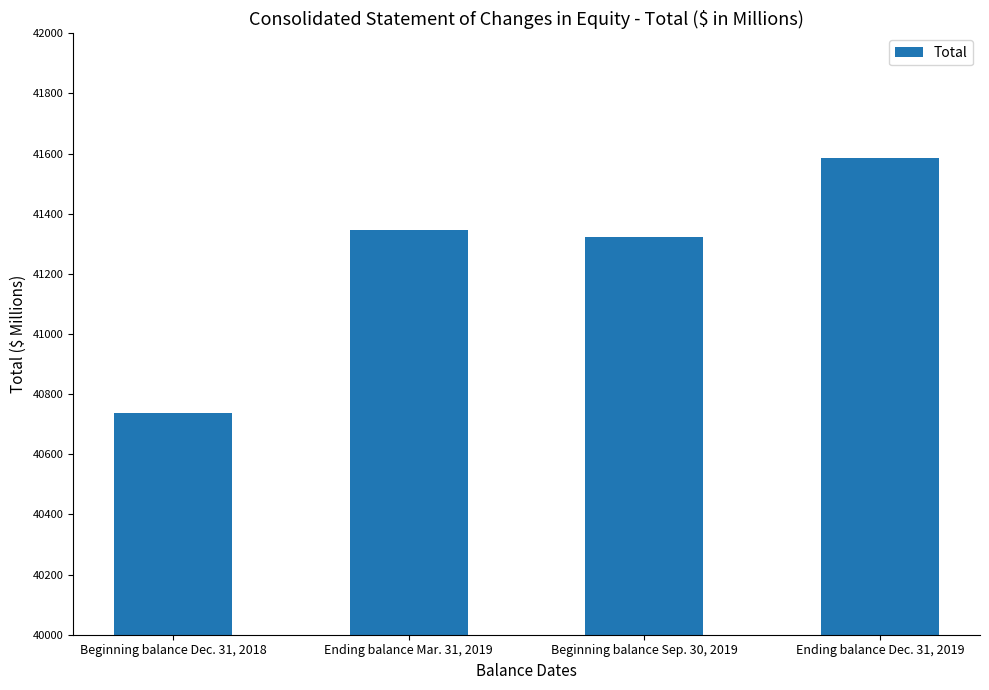

What is the change in value from Beginning balance Dec. 31, 2018 to Ending balance Mar. 31, 2019?

+608